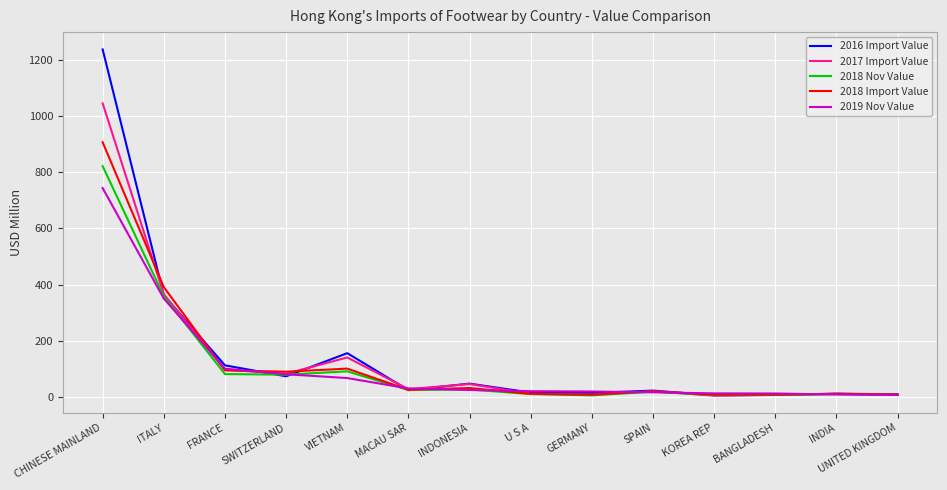

What is the maximum value shown in the chart?

1237.3